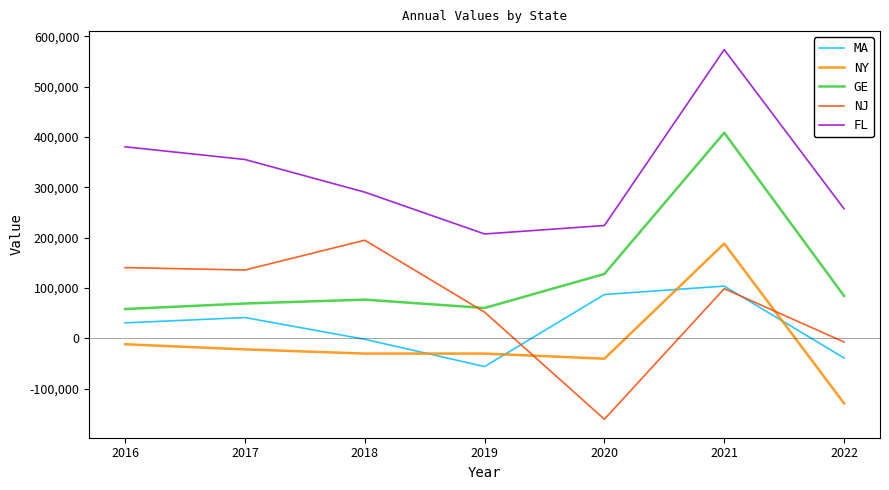

What is the maximum value for NJ?

194800